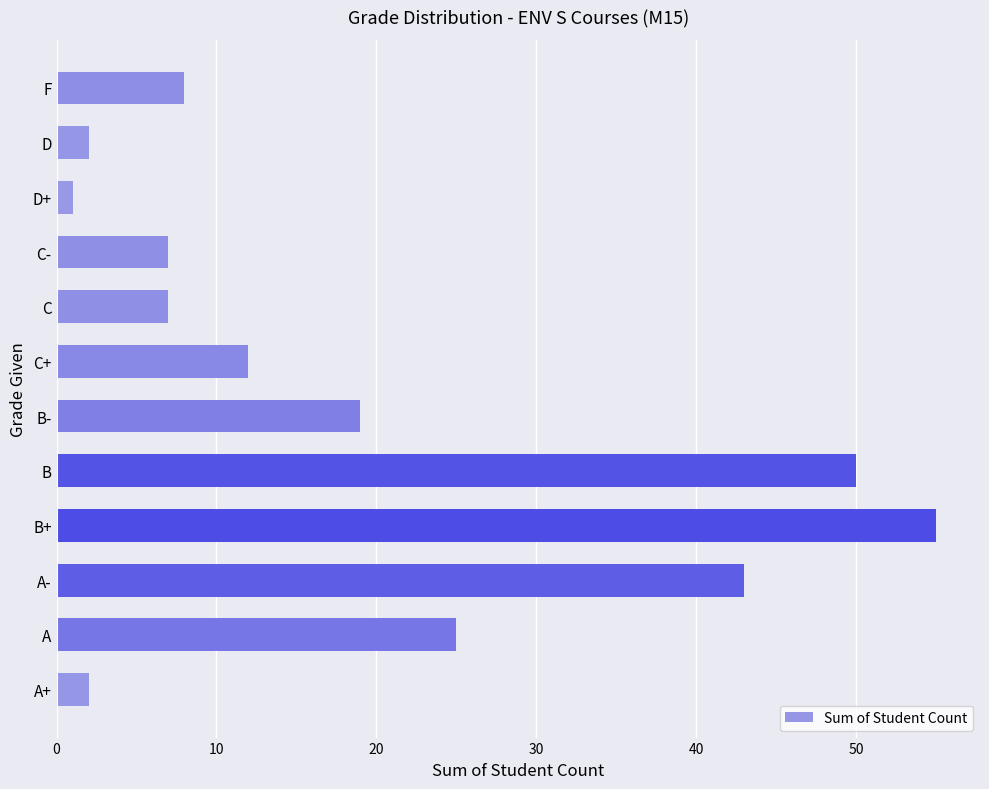

What is the minimum value shown in the chart?

1